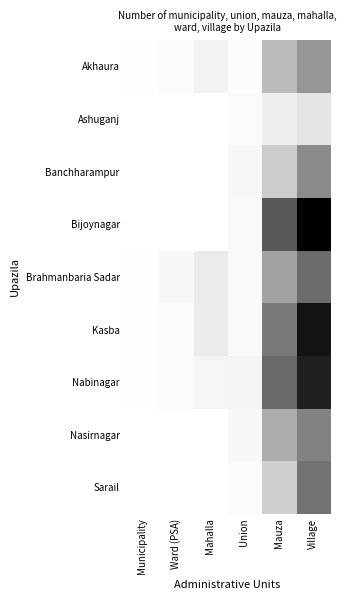

At how many categories does at least one series exceed 27?

3